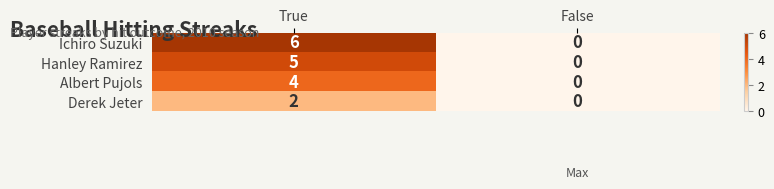

List the series in order of their peak value, lowest first.

Derek Jeter, Albert Pujols, Hanley Ramirez, Ichiro Suzuki